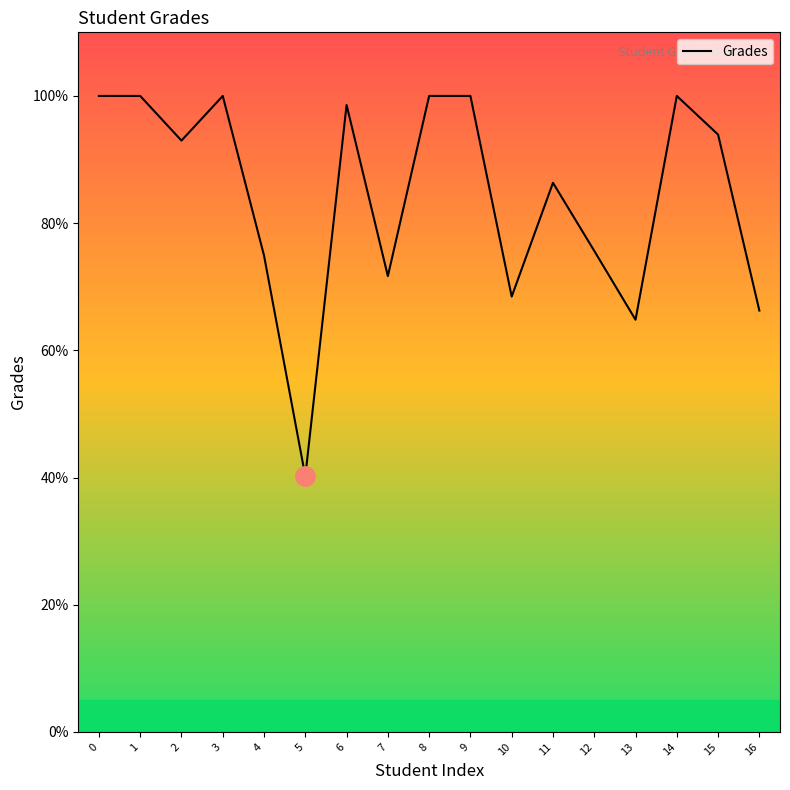

What is the change in value from 5 to 9?

+59.8